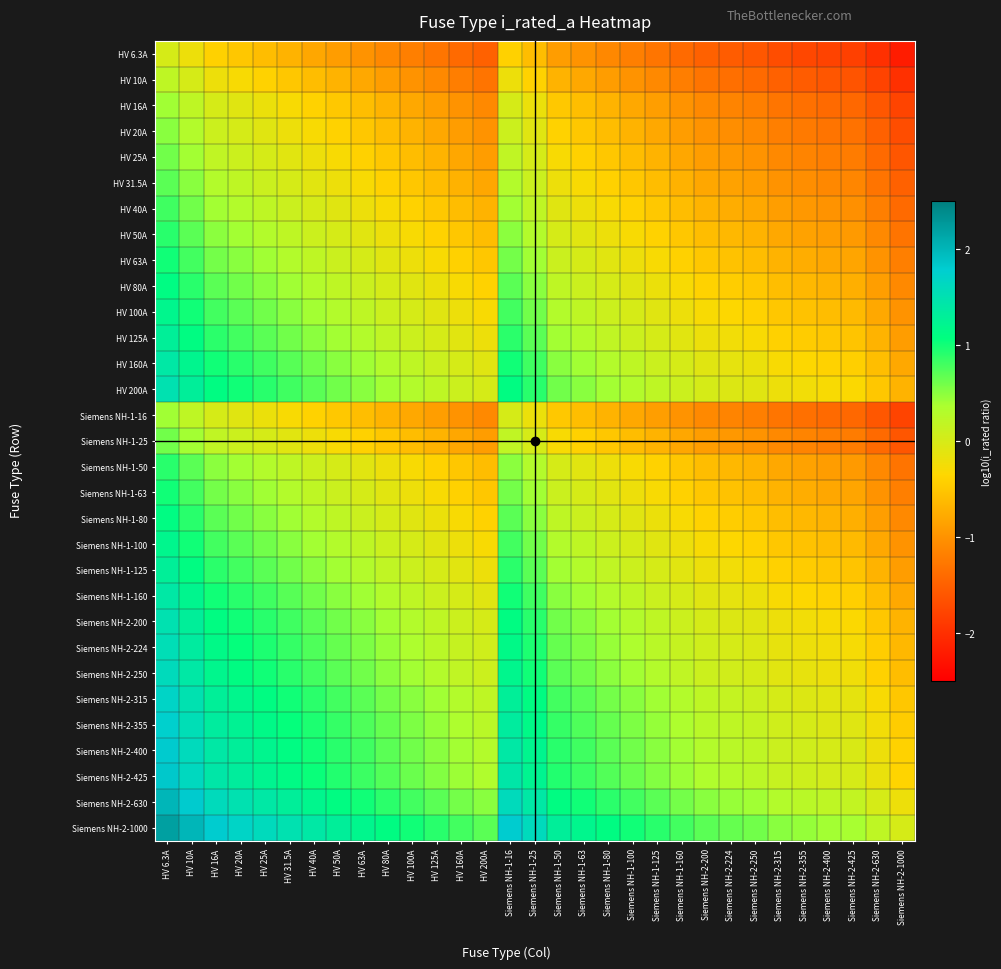

Reading right to left, transcribe all the data shown in this chart.

HV 6.3A: Siemens NH-2-1000=-2.2	Siemens NH-2-630=-2.0	Siemens NH-2-425=-1.8	Siemens NH-2-400=-1.8	Siemens NH-2-355=-1.8	Siemens NH-2-315=-1.7	Siemens NH-2-250=-1.6	Siemens NH-2-224=-1.6	Siemens NH-2-200=-1.5	Siemens NH-1-160=-1.4	Siemens NH-1-125=-1.3	Siemens NH-1-100=-1.2	Siemens NH-1-80=-1.1	Siemens NH-1-63=-1.0	Siemens NH-1-50=-0.9	Siemens NH-1-25=-0.6	Siemens NH-1-16=-0.4	HV 200A=-1.5	HV 160A=-1.4	HV 125A=-1.3	HV 100A=-1.2	HV 80A=-1.1	HV 63A=-1.0	HV 50A=-0.9	HV 40A=-0.8	HV 31.5A=-0.7	HV 25A=-0.6	HV 20A=-0.5	HV 16A=-0.4	HV 10A=-0.2	HV 6.3A=0.0
HV 10A: Siemens NH-2-1000=-2.0	Siemens NH-2-630=-1.8	Siemens NH-2-425=-1.6	Siemens NH-2-400=-1.6	Siemens NH-2-355=-1.6	Siemens NH-2-315=-1.5	Siemens NH-2-250=-1.4	Siemens NH-2-224=-1.4	Siemens NH-2-200=-1.3	Siemens NH-1-160=-1.2	Siemens NH-1-125=-1.1	Siemens NH-1-100=-1.0	Siemens NH-1-80=-0.9	Siemens NH-1-63=-0.8	Siemens NH-1-50=-0.7	Siemens NH-1-25=-0.4	Siemens NH-1-16=-0.2	HV 200A=-1.3	HV 160A=-1.2	HV 125A=-1.1	HV 100A=-1.0	HV 80A=-0.9	HV 63A=-0.8	HV 50A=-0.7	HV 40A=-0.6	HV 31.5A=-0.5	HV 25A=-0.4	HV 20A=-0.3	HV 16A=-0.2	HV 10A=0.0	HV 6.3A=0.2
HV 16A: Siemens NH-2-1000=-1.8	Siemens NH-2-630=-1.6	Siemens NH-2-425=-1.4	Siemens NH-2-400=-1.4	Siemens NH-2-355=-1.3	Siemens NH-2-315=-1.3	Siemens NH-2-250=-1.2	Siemens NH-2-224=-1.1	Siemens NH-2-200=-1.1	Siemens NH-1-160=-1.0	Siemens NH-1-125=-0.9	Siemens NH-1-100=-0.8	Siemens NH-1-80=-0.7	Siemens NH-1-63=-0.6	Siemens NH-1-50=-0.5	Siemens NH-1-25=-0.2	Siemens NH-1-16=0.0	HV 200A=-1.1	HV 160A=-1.0	HV 125A=-0.9	HV 100A=-0.8	HV 80A=-0.7	HV 63A=-0.6	HV 50A=-0.5	HV 40A=-0.4	HV 31.5A=-0.3	HV 25A=-0.2	HV 20A=-0.1	HV 16A=0.0	HV 10A=0.2	HV 6.3A=0.4
HV 20A: Siemens NH-2-1000=-1.7	Siemens NH-2-630=-1.5	Siemens NH-2-425=-1.3	Siemens NH-2-400=-1.3	Siemens NH-2-355=-1.2	Siemens NH-2-315=-1.2	Siemens NH-2-250=-1.1	Siemens NH-2-224=-1.0	Siemens NH-2-200=-1.0	Siemens NH-1-160=-0.9	Siemens NH-1-125=-0.8	Siemens NH-1-100=-0.7	Siemens NH-1-80=-0.6	Siemens NH-1-63=-0.5	Siemens NH-1-50=-0.4	Siemens NH-1-25=-0.1	Siemens NH-1-16=0.1	HV 200A=-1.0	HV 160A=-0.9	HV 125A=-0.8	HV 100A=-0.7	HV 80A=-0.6	HV 63A=-0.5	HV 50A=-0.4	HV 40A=-0.3	HV 31.5A=-0.2	HV 25A=-0.1	HV 20A=0.0	HV 16A=0.1	HV 10A=0.3	HV 6.3A=0.5
HV 25A: Siemens NH-2-1000=-1.6	Siemens NH-2-630=-1.4	Siemens NH-2-425=-1.2	Siemens NH-2-400=-1.2	Siemens NH-2-355=-1.2	Siemens NH-2-315=-1.1	Siemens NH-2-250=-1.0	Siemens NH-2-224=-1.0	Siemens NH-2-200=-0.9	Siemens NH-1-160=-0.8	Siemens NH-1-125=-0.7	Siemens NH-1-100=-0.6	Siemens NH-1-80=-0.5	Siemens NH-1-63=-0.4	Siemens NH-1-50=-0.3	Siemens NH-1-25=0.0	Siemens NH-1-16=0.2	HV 200A=-0.9	HV 160A=-0.8	HV 125A=-0.7	HV 100A=-0.6	HV 80A=-0.5	HV 63A=-0.4	HV 50A=-0.3	HV 40A=-0.2	HV 31.5A=-0.1	HV 25A=0.0	HV 20A=0.1	HV 16A=0.2	HV 10A=0.4	HV 6.3A=0.6
HV 31.5A: Siemens NH-2-1000=-1.5	Siemens NH-2-630=-1.3	Siemens NH-2-425=-1.1	Siemens NH-2-400=-1.1	Siemens NH-2-355=-1.1	Siemens NH-2-315=-1.0	Siemens NH-2-250=-0.9	Siemens NH-2-224=-0.9	Siemens NH-2-200=-0.8	Siemens NH-1-160=-0.7	Siemens NH-1-125=-0.6	Siemens NH-1-100=-0.5	Siemens NH-1-80=-0.4	Siemens NH-1-63=-0.3	Siemens NH-1-50=-0.2	Siemens NH-1-25=0.1	Siemens NH-1-16=0.3	HV 200A=-0.8	HV 160A=-0.7	HV 125A=-0.6	HV 100A=-0.5	HV 80A=-0.4	HV 63A=-0.3	HV 50A=-0.2	HV 40A=-0.1	HV 31.5A=0.0	HV 25A=0.1	HV 20A=0.2	HV 16A=0.3	HV 10A=0.5	HV 6.3A=0.7
HV 40A: Siemens NH-2-1000=-1.4	Siemens NH-2-630=-1.2	Siemens NH-2-425=-1.0	Siemens NH-2-400=-1.0	Siemens NH-2-355=-0.9	Siemens NH-2-315=-0.9	Siemens NH-2-250=-0.8	Siemens NH-2-224=-0.7	Siemens NH-2-200=-0.7	Siemens NH-1-160=-0.6	Siemens NH-1-125=-0.5	Siemens NH-1-100=-0.4	Siemens NH-1-80=-0.3	Siemens NH-1-63=-0.2	Siemens NH-1-50=-0.1	Siemens NH-1-25=0.2	Siemens NH-1-16=0.4	HV 200A=-0.7	HV 160A=-0.6	HV 125A=-0.5	HV 100A=-0.4	HV 80A=-0.3	HV 63A=-0.2	HV 50A=-0.1	HV 40A=0.0	HV 31.5A=0.1	HV 25A=0.2	HV 20A=0.3	HV 16A=0.4	HV 10A=0.6	HV 6.3A=0.8
HV 50A: Siemens NH-2-1000=-1.3	Siemens NH-2-630=-1.1	Siemens NH-2-425=-0.9	Siemens NH-2-400=-0.9	Siemens NH-2-355=-0.9	Siemens NH-2-315=-0.8	Siemens NH-2-250=-0.7	Siemens NH-2-224=-0.7	Siemens NH-2-200=-0.6	Siemens NH-1-160=-0.5	Siemens NH-1-125=-0.4	Siemens NH-1-100=-0.3	Siemens NH-1-80=-0.2	Siemens NH-1-63=-0.1	Siemens NH-1-50=0.0	Siemens NH-1-25=0.3	Siemens NH-1-16=0.5	HV 200A=-0.6	HV 160A=-0.5	HV 125A=-0.4	HV 100A=-0.3	HV 80A=-0.2	HV 63A=-0.1	HV 50A=0.0	HV 40A=0.1	HV 31.5A=0.2	HV 25A=0.3	HV 20A=0.4	HV 16A=0.5	HV 10A=0.7	HV 6.3A=0.9
HV 63A: Siemens NH-2-1000=-1.2	Siemens NH-2-630=-1.0	Siemens NH-2-425=-0.8	Siemens NH-2-400=-0.8	Siemens NH-2-355=-0.8	Siemens NH-2-315=-0.7	Siemens NH-2-250=-0.6	Siemens NH-2-224=-0.6	Siemens NH-2-200=-0.5	Siemens NH-1-160=-0.4	Siemens NH-1-125=-0.3	Siemens NH-1-100=-0.2	Siemens NH-1-80=-0.1	Siemens NH-1-63=0.0	Siemens NH-1-50=0.1	Siemens NH-1-25=0.4	Siemens NH-1-16=0.6	HV 200A=-0.5	HV 160A=-0.4	HV 125A=-0.3	HV 100A=-0.2	HV 80A=-0.1	HV 63A=0.0	HV 50A=0.1	HV 40A=0.2	HV 31.5A=0.3	HV 25A=0.4	HV 20A=0.5	HV 16A=0.6	HV 10A=0.8	HV 6.3A=1.0
HV 80A: Siemens NH-2-1000=-1.1	Siemens NH-2-630=-0.9	Siemens NH-2-425=-0.7	Siemens NH-2-400=-0.7	Siemens NH-2-355=-0.6	Siemens NH-2-315=-0.6	Siemens NH-2-250=-0.5	Siemens NH-2-224=-0.4	Siemens NH-2-200=-0.4	Siemens NH-1-160=-0.3	Siemens NH-1-125=-0.2	Siemens NH-1-100=-0.1	Siemens NH-1-80=0.0	Siemens NH-1-63=0.1	Siemens NH-1-50=0.2	Siemens NH-1-25=0.5	Siemens NH-1-16=0.7	HV 200A=-0.4	HV 160A=-0.3	HV 125A=-0.2	HV 100A=-0.1	HV 80A=0.0	HV 63A=0.1	HV 50A=0.2	HV 40A=0.3	HV 31.5A=0.4	HV 25A=0.5	HV 20A=0.6	HV 16A=0.7	HV 10A=0.9	HV 6.3A=1.1
HV 100A: Siemens NH-2-1000=-1.0	Siemens NH-2-630=-0.8	Siemens NH-2-425=-0.6	Siemens NH-2-400=-0.6	Siemens NH-2-355=-0.6	Siemens NH-2-315=-0.5	Siemens NH-2-250=-0.4	Siemens NH-2-224=-0.4	Siemens NH-2-200=-0.3	Siemens NH-1-160=-0.2	Siemens NH-1-125=-0.1	Siemens NH-1-100=0.0	Siemens NH-1-80=0.1	Siemens NH-1-63=0.2	Siemens NH-1-50=0.3	Siemens NH-1-25=0.6	Siemens NH-1-16=0.8	HV 200A=-0.3	HV 160A=-0.2	HV 125A=-0.1	HV 100A=0.0	HV 80A=0.1	HV 63A=0.2	HV 50A=0.3	HV 40A=0.4	HV 31.5A=0.5	HV 25A=0.6	HV 20A=0.7	HV 16A=0.8	HV 10A=1.0	HV 6.3A=1.2
HV 125A: Siemens NH-2-1000=-0.9	Siemens NH-2-630=-0.7	Siemens NH-2-425=-0.5	Siemens NH-2-400=-0.5	Siemens NH-2-355=-0.5	Siemens NH-2-315=-0.4	Siemens NH-2-250=-0.3	Siemens NH-2-224=-0.3	Siemens NH-2-200=-0.2	Siemens NH-1-160=-0.1	Siemens NH-1-125=0.0	Siemens NH-1-100=0.1	Siemens NH-1-80=0.2	Siemens NH-1-63=0.3	Siemens NH-1-50=0.4	Siemens NH-1-25=0.7	Siemens NH-1-16=0.9	HV 200A=-0.2	HV 160A=-0.1	HV 125A=0.0	HV 100A=0.1	HV 80A=0.2	HV 63A=0.3	HV 50A=0.4	HV 40A=0.5	HV 31.5A=0.6	HV 25A=0.7	HV 20A=0.8	HV 16A=0.9	HV 10A=1.1	HV 6.3A=1.3
HV 160A: Siemens NH-2-1000=-0.8	Siemens NH-2-630=-0.6	Siemens NH-2-425=-0.4	Siemens NH-2-400=-0.4	Siemens NH-2-355=-0.3	Siemens NH-2-315=-0.3	Siemens NH-2-250=-0.2	Siemens NH-2-224=-0.1	Siemens NH-2-200=-0.1	Siemens NH-1-160=0.0	Siemens NH-1-125=0.1	Siemens NH-1-100=0.2	Siemens NH-1-80=0.3	Siemens NH-1-63=0.4	Siemens NH-1-50=0.5	Siemens NH-1-25=0.8	Siemens NH-1-16=1.0	HV 200A=-0.1	HV 160A=0.0	HV 125A=0.1	HV 100A=0.2	HV 80A=0.3	HV 63A=0.4	HV 50A=0.5	HV 40A=0.6	HV 31.5A=0.7	HV 25A=0.8	HV 20A=0.9	HV 16A=1.0	HV 10A=1.2	HV 6.3A=1.4
HV 200A: Siemens NH-2-1000=-0.7	Siemens NH-2-630=-0.5	Siemens NH-2-425=-0.3	Siemens NH-2-400=-0.3	Siemens NH-2-355=-0.2	Siemens NH-2-315=-0.2	Siemens NH-2-250=-0.1	Siemens NH-2-224=-0.0	Siemens NH-2-200=0.0	Siemens NH-1-160=0.1	Siemens NH-1-125=0.2	Siemens NH-1-100=0.3	Siemens NH-1-80=0.4	Siemens NH-1-63=0.5	Siemens NH-1-50=0.6	Siemens NH-1-25=0.9	Siemens NH-1-16=1.1	HV 200A=0.0	HV 160A=0.1	HV 125A=0.2	HV 100A=0.3	HV 80A=0.4	HV 63A=0.5	HV 50A=0.6	HV 40A=0.7	HV 31.5A=0.8	HV 25A=0.9	HV 20A=1.0	HV 16A=1.1	HV 10A=1.3	HV 6.3A=1.5
Siemens NH-1-16: Siemens NH-2-1000=-1.8	Siemens NH-2-630=-1.6	Siemens NH-2-425=-1.4	Siemens NH-2-400=-1.4	Siemens NH-2-355=-1.3	Siemens NH-2-315=-1.3	Siemens NH-2-250=-1.2	Siemens NH-2-224=-1.1	Siemens NH-2-200=-1.1	Siemens NH-1-160=-1.0	Siemens NH-1-125=-0.9	Siemens NH-1-100=-0.8	Siemens NH-1-80=-0.7	Siemens NH-1-63=-0.6	Siemens NH-1-50=-0.5	Siemens NH-1-25=-0.2	Siemens NH-1-16=0.0	HV 200A=-1.1	HV 160A=-1.0	HV 125A=-0.9	HV 100A=-0.8	HV 80A=-0.7	HV 63A=-0.6	HV 50A=-0.5	HV 40A=-0.4	HV 31.5A=-0.3	HV 25A=-0.2	HV 20A=-0.1	HV 16A=0.0	HV 10A=0.2	HV 6.3A=0.4
Siemens NH-1-25: Siemens NH-2-1000=-1.6	Siemens NH-2-630=-1.4	Siemens NH-2-425=-1.2	Siemens NH-2-400=-1.2	Siemens NH-2-355=-1.2	Siemens NH-2-315=-1.1	Siemens NH-2-250=-1.0	Siemens NH-2-224=-1.0	Siemens NH-2-200=-0.9	Siemens NH-1-160=-0.8	Siemens NH-1-125=-0.7	Siemens NH-1-100=-0.6	Siemens NH-1-80=-0.5	Siemens NH-1-63=-0.4	Siemens NH-1-50=-0.3	Siemens NH-1-25=0.0	Siemens NH-1-16=0.2	HV 200A=-0.9	HV 160A=-0.8	HV 125A=-0.7	HV 100A=-0.6	HV 80A=-0.5	HV 63A=-0.4	HV 50A=-0.3	HV 40A=-0.2	HV 31.5A=-0.1	HV 25A=0.0	HV 20A=0.1	HV 16A=0.2	HV 10A=0.4	HV 6.3A=0.6
Siemens NH-1-50: Siemens NH-2-1000=-1.3	Siemens NH-2-630=-1.1	Siemens NH-2-425=-0.9	Siemens NH-2-400=-0.9	Siemens NH-2-355=-0.9	Siemens NH-2-315=-0.8	Siemens NH-2-250=-0.7	Siemens NH-2-224=-0.7	Siemens NH-2-200=-0.6	Siemens NH-1-160=-0.5	Siemens NH-1-125=-0.4	Siemens NH-1-100=-0.3	Siemens NH-1-80=-0.2	Siemens NH-1-63=-0.1	Siemens NH-1-50=0.0	Siemens NH-1-25=0.3	Siemens NH-1-16=0.5	HV 200A=-0.6	HV 160A=-0.5	HV 125A=-0.4	HV 100A=-0.3	HV 80A=-0.2	HV 63A=-0.1	HV 50A=0.0	HV 40A=0.1	HV 31.5A=0.2	HV 25A=0.3	HV 20A=0.4	HV 16A=0.5	HV 10A=0.7	HV 6.3A=0.9
Siemens NH-1-63: Siemens NH-2-1000=-1.2	Siemens NH-2-630=-1.0	Siemens NH-2-425=-0.8	Siemens NH-2-400=-0.8	Siemens NH-2-355=-0.8	Siemens NH-2-315=-0.7	Siemens NH-2-250=-0.6	Siemens NH-2-224=-0.6	Siemens NH-2-200=-0.5	Siemens NH-1-160=-0.4	Siemens NH-1-125=-0.3	Siemens NH-1-100=-0.2	Siemens NH-1-80=-0.1	Siemens NH-1-63=0.0	Siemens NH-1-50=0.1	Siemens NH-1-25=0.4	Siemens NH-1-16=0.6	HV 200A=-0.5	HV 160A=-0.4	HV 125A=-0.3	HV 100A=-0.2	HV 80A=-0.1	HV 63A=0.0	HV 50A=0.1	HV 40A=0.2	HV 31.5A=0.3	HV 25A=0.4	HV 20A=0.5	HV 16A=0.6	HV 10A=0.8	HV 6.3A=1.0
Siemens NH-1-80: Siemens NH-2-1000=-1.1	Siemens NH-2-630=-0.9	Siemens NH-2-425=-0.7	Siemens NH-2-400=-0.7	Siemens NH-2-355=-0.6	Siemens NH-2-315=-0.6	Siemens NH-2-250=-0.5	Siemens NH-2-224=-0.4	Siemens NH-2-200=-0.4	Siemens NH-1-160=-0.3	Siemens NH-1-125=-0.2	Siemens NH-1-100=-0.1	Siemens NH-1-80=0.0	Siemens NH-1-63=0.1	Siemens NH-1-50=0.2	Siemens NH-1-25=0.5	Siemens NH-1-16=0.7	HV 200A=-0.4	HV 160A=-0.3	HV 125A=-0.2	HV 100A=-0.1	HV 80A=0.0	HV 63A=0.1	HV 50A=0.2	HV 40A=0.3	HV 31.5A=0.4	HV 25A=0.5	HV 20A=0.6	HV 16A=0.7	HV 10A=0.9	HV 6.3A=1.1
Siemens NH-1-100: Siemens NH-2-1000=-1.0	Siemens NH-2-630=-0.8	Siemens NH-2-425=-0.6	Siemens NH-2-400=-0.6	Siemens NH-2-355=-0.6	Siemens NH-2-315=-0.5	Siemens NH-2-250=-0.4	Siemens NH-2-224=-0.4	Siemens NH-2-200=-0.3	Siemens NH-1-160=-0.2	Siemens NH-1-125=-0.1	Siemens NH-1-100=0.0	Siemens NH-1-80=0.1	Siemens NH-1-63=0.2	Siemens NH-1-50=0.3	Siemens NH-1-25=0.6	Siemens NH-1-16=0.8	HV 200A=-0.3	HV 160A=-0.2	HV 125A=-0.1	HV 100A=0.0	HV 80A=0.1	HV 63A=0.2	HV 50A=0.3	HV 40A=0.4	HV 31.5A=0.5	HV 25A=0.6	HV 20A=0.7	HV 16A=0.8	HV 10A=1.0	HV 6.3A=1.2
Siemens NH-1-125: Siemens NH-2-1000=-0.9	Siemens NH-2-630=-0.7	Siemens NH-2-425=-0.5	Siemens NH-2-400=-0.5	Siemens NH-2-355=-0.5	Siemens NH-2-315=-0.4	Siemens NH-2-250=-0.3	Siemens NH-2-224=-0.3	Siemens NH-2-200=-0.2	Siemens NH-1-160=-0.1	Siemens NH-1-125=0.0	Siemens NH-1-100=0.1	Siemens NH-1-80=0.2	Siemens NH-1-63=0.3	Siemens NH-1-50=0.4	Siemens NH-1-25=0.7	Siemens NH-1-16=0.9	HV 200A=-0.2	HV 160A=-0.1	HV 125A=0.0	HV 100A=0.1	HV 80A=0.2	HV 63A=0.3	HV 50A=0.4	HV 40A=0.5	HV 31.5A=0.6	HV 25A=0.7	HV 20A=0.8	HV 16A=0.9	HV 10A=1.1	HV 6.3A=1.3
Siemens NH-1-160: Siemens NH-2-1000=-0.8	Siemens NH-2-630=-0.6	Siemens NH-2-425=-0.4	Siemens NH-2-400=-0.4	Siemens NH-2-355=-0.3	Siemens NH-2-315=-0.3	Siemens NH-2-250=-0.2	Siemens NH-2-224=-0.1	Siemens NH-2-200=-0.1	Siemens NH-1-160=0.0	Siemens NH-1-125=0.1	Siemens NH-1-100=0.2	Siemens NH-1-80=0.3	Siemens NH-1-63=0.4	Siemens NH-1-50=0.5	Siemens NH-1-25=0.8	Siemens NH-1-16=1.0	HV 200A=-0.1	HV 160A=0.0	HV 125A=0.1	HV 100A=0.2	HV 80A=0.3	HV 63A=0.4	HV 50A=0.5	HV 40A=0.6	HV 31.5A=0.7	HV 25A=0.8	HV 20A=0.9	HV 16A=1.0	HV 10A=1.2	HV 6.3A=1.4
Siemens NH-2-200: Siemens NH-2-1000=-0.7	Siemens NH-2-630=-0.5	Siemens NH-2-425=-0.3	Siemens NH-2-400=-0.3	Siemens NH-2-355=-0.2	Siemens NH-2-315=-0.2	Siemens NH-2-250=-0.1	Siemens NH-2-224=-0.0	Siemens NH-2-200=0.0	Siemens NH-1-160=0.1	Siemens NH-1-125=0.2	Siemens NH-1-100=0.3	Siemens NH-1-80=0.4	Siemens NH-1-63=0.5	Siemens NH-1-50=0.6	Siemens NH-1-25=0.9	Siemens NH-1-16=1.1	HV 200A=0.0	HV 160A=0.1	HV 125A=0.2	HV 100A=0.3	HV 80A=0.4	HV 63A=0.5	HV 50A=0.6	HV 40A=0.7	HV 31.5A=0.8	HV 25A=0.9	HV 20A=1.0	HV 16A=1.1	HV 10A=1.3	HV 6.3A=1.5
Siemens NH-2-224: Siemens NH-2-1000=-0.6	Siemens NH-2-630=-0.4	Siemens NH-2-425=-0.3	Siemens NH-2-400=-0.3	Siemens NH-2-355=-0.2	Siemens NH-2-315=-0.1	Siemens NH-2-250=-0.0	Siemens NH-2-224=0.0	Siemens NH-2-200=0.0	Siemens NH-1-160=0.1	Siemens NH-1-125=0.3	Siemens NH-1-100=0.4	Siemens NH-1-80=0.4	Siemens NH-1-63=0.6	Siemens NH-1-50=0.7	Siemens NH-1-25=1.0	Siemens NH-1-16=1.1	HV 200A=0.0	HV 160A=0.1	HV 125A=0.3	HV 100A=0.4	HV 80A=0.4	HV 63A=0.6	HV 50A=0.7	HV 40A=0.7	HV 31.5A=0.9	HV 25A=1.0	HV 20A=1.0	HV 16A=1.1	HV 10A=1.4	HV 6.3A=1.6
Siemens NH-2-250: Siemens NH-2-1000=-0.6	Siemens NH-2-630=-0.4	Siemens NH-2-425=-0.2	Siemens NH-2-400=-0.2	Siemens NH-2-355=-0.2	Siemens NH-2-315=-0.1	Siemens NH-2-250=0.0	Siemens NH-2-224=0.0	Siemens NH-2-200=0.1	Siemens NH-1-160=0.2	Siemens NH-1-125=0.3	Siemens NH-1-100=0.4	Siemens NH-1-80=0.5	Siemens NH-1-63=0.6	Siemens NH-1-50=0.7	Siemens NH-1-25=1.0	Siemens NH-1-16=1.2	HV 200A=0.1	HV 160A=0.2	HV 125A=0.3	HV 100A=0.4	HV 80A=0.5	HV 63A=0.6	HV 50A=0.7	HV 40A=0.8	HV 31.5A=0.9	HV 25A=1.0	HV 20A=1.1	HV 16A=1.2	HV 10A=1.4	HV 6.3A=1.6
Siemens NH-2-315: Siemens NH-2-1000=-0.5	Siemens NH-2-630=-0.3	Siemens NH-2-425=-0.1	Siemens NH-2-400=-0.1	Siemens NH-2-355=-0.1	Siemens NH-2-315=0.0	Siemens NH-2-250=0.1	Siemens NH-2-224=0.1	Siemens NH-2-200=0.2	Siemens NH-1-160=0.3	Siemens NH-1-125=0.4	Siemens NH-1-100=0.5	Siemens NH-1-80=0.6	Siemens NH-1-63=0.7	Siemens NH-1-50=0.8	Siemens NH-1-25=1.1	Siemens NH-1-16=1.3	HV 200A=0.2	HV 160A=0.3	HV 125A=0.4	HV 100A=0.5	HV 80A=0.6	HV 63A=0.7	HV 50A=0.8	HV 40A=0.9	HV 31.5A=1.0	HV 25A=1.1	HV 20A=1.2	HV 16A=1.3	HV 10A=1.5	HV 6.3A=1.7
Siemens NH-2-355: Siemens NH-2-1000=-0.4	Siemens NH-2-630=-0.2	Siemens NH-2-425=-0.1	Siemens NH-2-400=-0.1	Siemens NH-2-355=0.0	Siemens NH-2-315=0.1	Siemens NH-2-250=0.2	Siemens NH-2-224=0.2	Siemens NH-2-200=0.2	Siemens NH-1-160=0.3	Siemens NH-1-125=0.5	Siemens NH-1-100=0.6	Siemens NH-1-80=0.6	Siemens NH-1-63=0.8	Siemens NH-1-50=0.9	Siemens NH-1-25=1.2	Siemens NH-1-16=1.3	HV 200A=0.2	HV 160A=0.3	HV 125A=0.5	HV 100A=0.6	HV 80A=0.6	HV 63A=0.8	HV 50A=0.9	HV 40A=0.9	HV 31.5A=1.1	HV 25A=1.2	HV 20A=1.2	HV 16A=1.3	HV 10A=1.6	HV 6.3A=1.8
Siemens NH-2-400: Siemens NH-2-1000=-0.4	Siemens NH-2-630=-0.2	Siemens NH-2-425=-0.0	Siemens NH-2-400=0.0	Siemens NH-2-355=0.1	Siemens NH-2-315=0.1	Siemens NH-2-250=0.2	Siemens NH-2-224=0.3	Siemens NH-2-200=0.3	Siemens NH-1-160=0.4	Siemens NH-1-125=0.5	Siemens NH-1-100=0.6	Siemens NH-1-80=0.7	Siemens NH-1-63=0.8	Siemens NH-1-50=0.9	Siemens NH-1-25=1.2	Siemens NH-1-16=1.4	HV 200A=0.3	HV 160A=0.4	HV 125A=0.5	HV 100A=0.6	HV 80A=0.7	HV 63A=0.8	HV 50A=0.9	HV 40A=1.0	HV 31.5A=1.1	HV 25A=1.2	HV 20A=1.3	HV 16A=1.4	HV 10A=1.6	HV 6.3A=1.8
Siemens NH-2-425: Siemens NH-2-1000=-0.4	Siemens NH-2-630=-0.2	Siemens NH-2-425=0.0	Siemens NH-2-400=0.0	Siemens NH-2-355=0.1	Siemens NH-2-315=0.1	Siemens NH-2-250=0.2	Siemens NH-2-224=0.3	Siemens NH-2-200=0.3	Siemens NH-1-160=0.4	Siemens NH-1-125=0.5	Siemens NH-1-100=0.6	Siemens NH-1-80=0.7	Siemens NH-1-63=0.8	Siemens NH-1-50=0.9	Siemens NH-1-25=1.2	Siemens NH-1-16=1.4	HV 200A=0.3	HV 160A=0.4	HV 125A=0.5	HV 100A=0.6	HV 80A=0.7	HV 63A=0.8	HV 50A=0.9	HV 40A=1.0	HV 31.5A=1.1	HV 25A=1.2	HV 20A=1.3	HV 16A=1.4	HV 10A=1.6	HV 6.3A=1.8
Siemens NH-2-630: Siemens NH-2-1000=-0.2	Siemens NH-2-630=0.0	Siemens NH-2-425=0.2	Siemens NH-2-400=0.2	Siemens NH-2-355=0.2	Siemens NH-2-315=0.3	Siemens NH-2-250=0.4	Siemens NH-2-224=0.4	Siemens NH-2-200=0.5	Siemens NH-1-160=0.6	Siemens NH-1-125=0.7	Siemens NH-1-100=0.8	Siemens NH-1-80=0.9	Siemens NH-1-63=1.0	Siemens NH-1-50=1.1	Siemens NH-1-25=1.4	Siemens NH-1-16=1.6	HV 200A=0.5	HV 160A=0.6	HV 125A=0.7	HV 100A=0.8	HV 80A=0.9	HV 63A=1.0	HV 50A=1.1	HV 40A=1.2	HV 31.5A=1.3	HV 25A=1.4	HV 20A=1.5	HV 16A=1.6	HV 10A=1.8	HV 6.3A=2.0
Siemens NH-2-1000: Siemens NH-2-1000=0.0	Siemens NH-2-630=0.2	Siemens NH-2-425=0.4	Siemens NH-2-400=0.4	Siemens NH-2-355=0.4	Siemens NH-2-315=0.5	Siemens NH-2-250=0.6	Siemens NH-2-224=0.6	Siemens NH-2-200=0.7	Siemens NH-1-160=0.8	Siemens NH-1-125=0.9	Siemens NH-1-100=1.0	Siemens NH-1-80=1.1	Siemens NH-1-63=1.2	Siemens NH-1-50=1.3	Siemens NH-1-25=1.6	Siemens NH-1-16=1.8	HV 200A=0.7	HV 160A=0.8	HV 125A=0.9	HV 100A=1.0	HV 80A=1.1	HV 63A=1.2	HV 50A=1.3	HV 40A=1.4	HV 31.5A=1.5	HV 25A=1.6	HV 20A=1.7	HV 16A=1.8	HV 10A=2.0	HV 6.3A=2.2